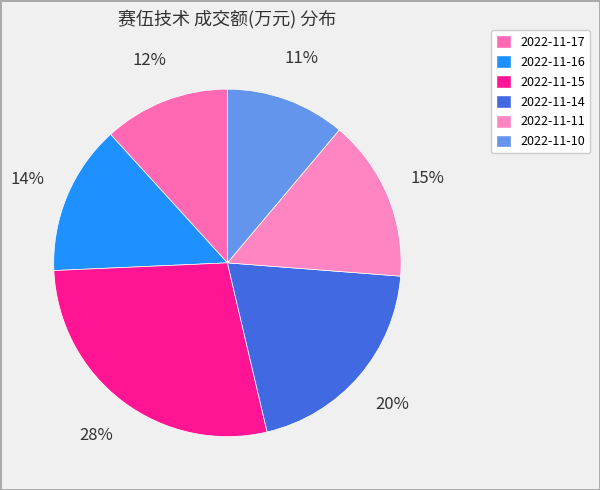

How many slices are in this pie chart?

6